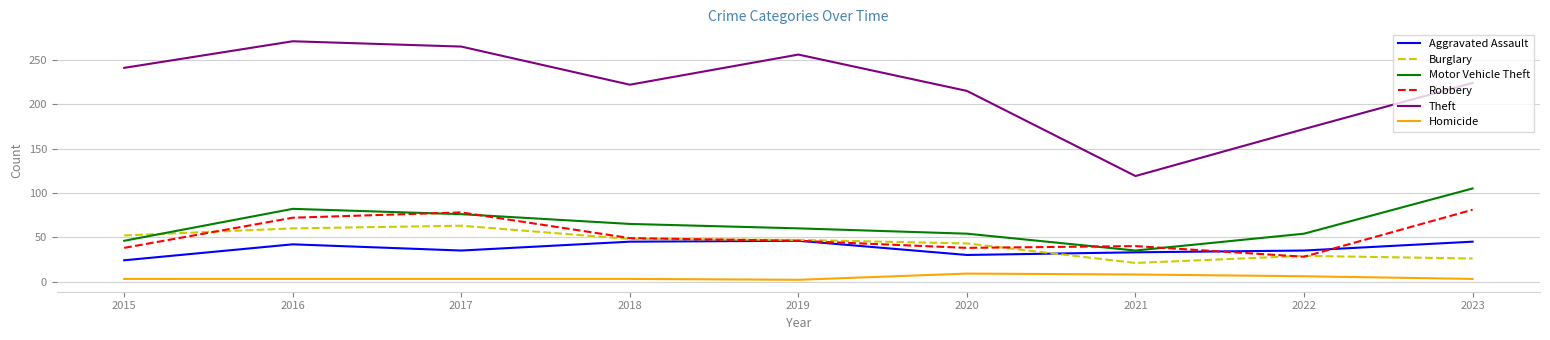

Which series has the largest range (max minus min)?

Theft